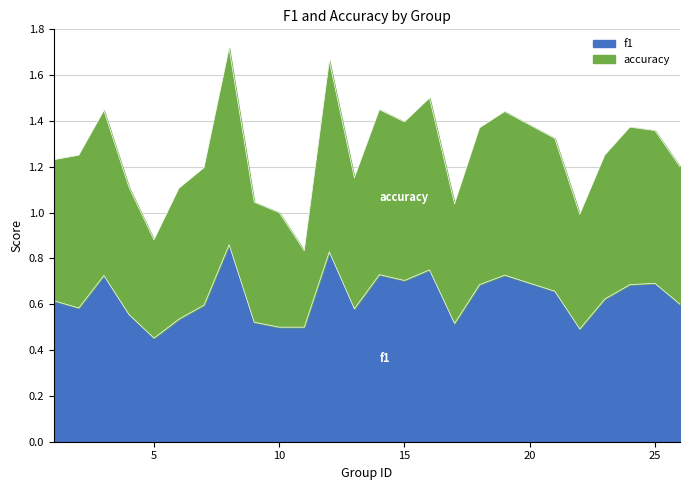

True or false: f1 and accuracy intersect in this chart.

False